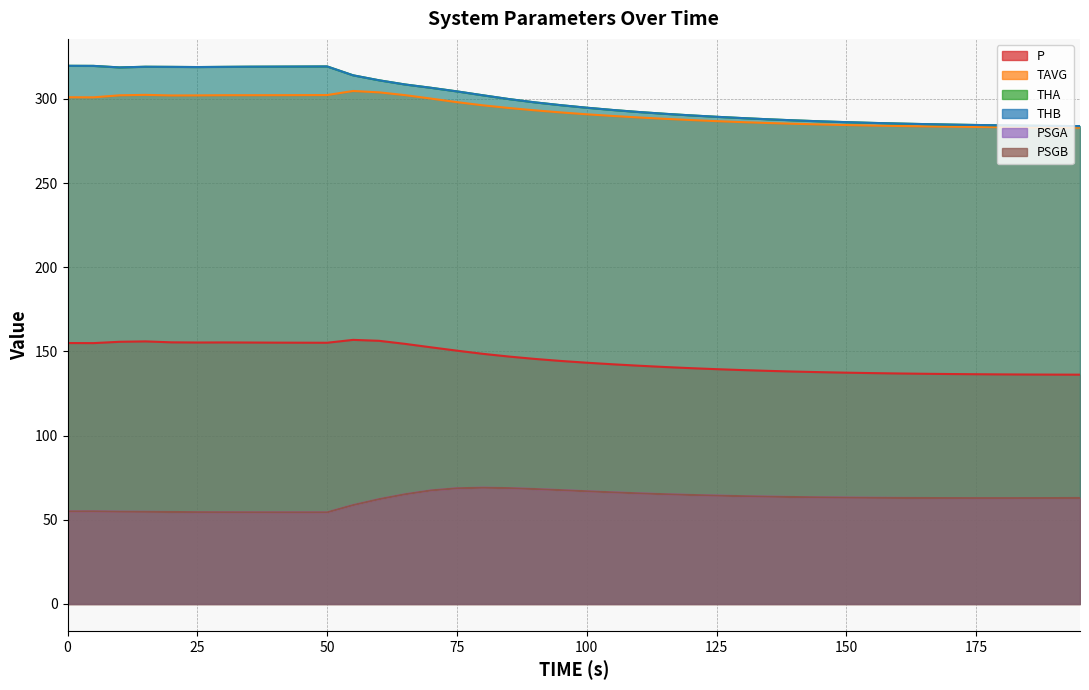

True or false: PSGA has a value of 54.4 at 50.0.

True